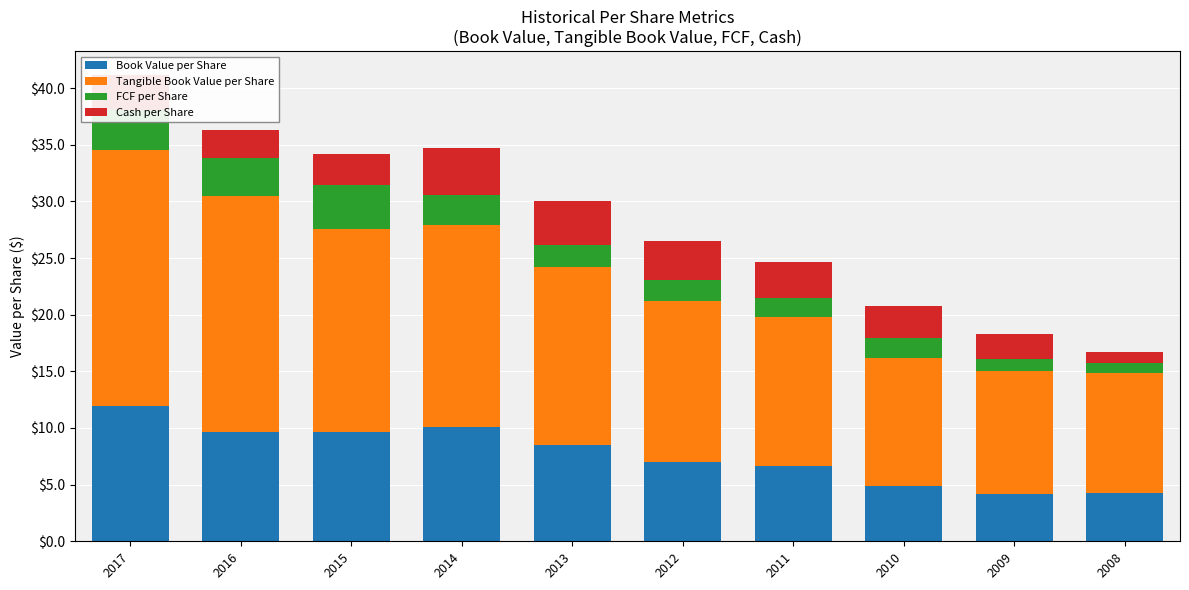

Does the chart contain any negative values?

No